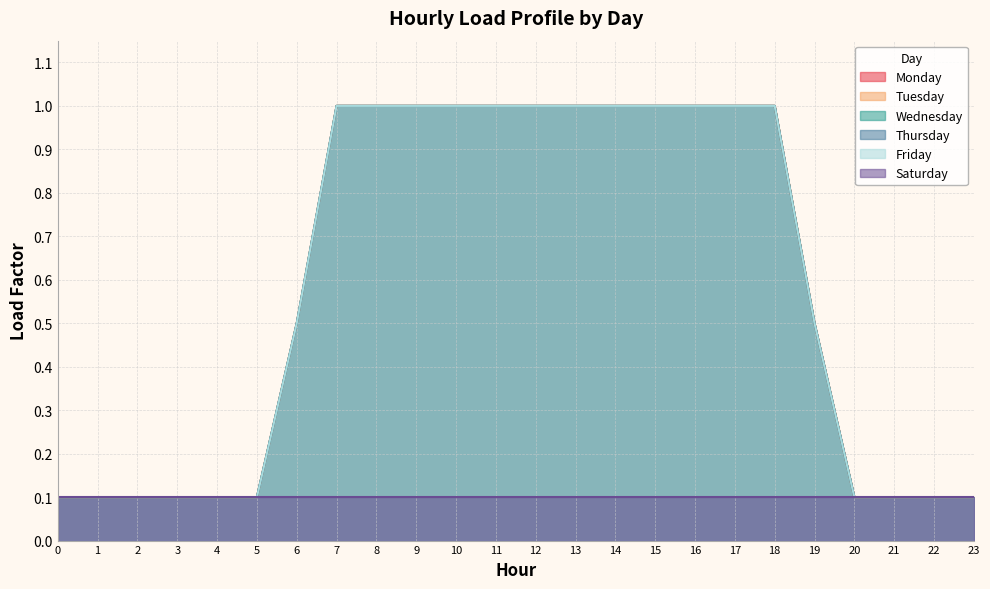

True or false: Monday has more than 0 interior local peaks.

False